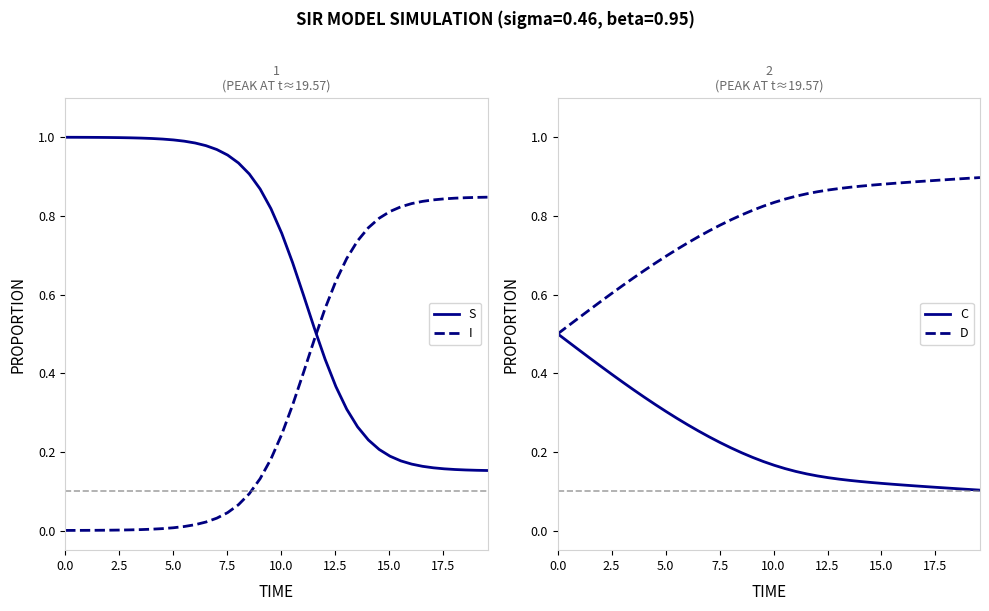

True or false: S and C cross at least once.

False